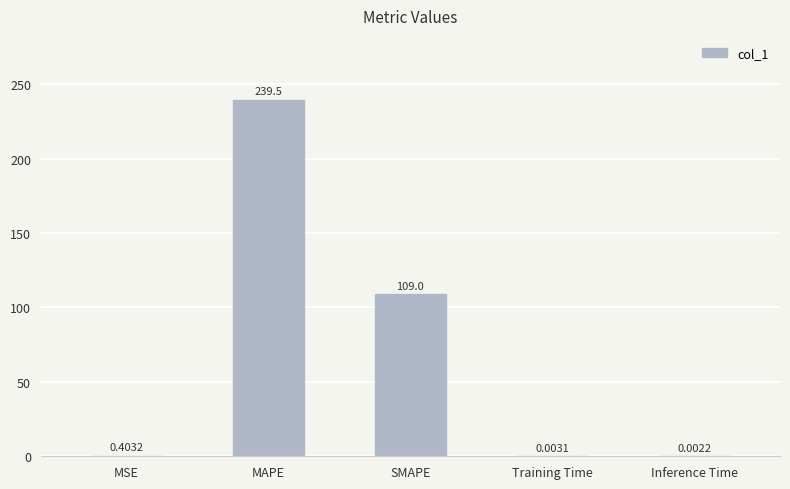

At which label is the value closest to 119?

SMAPE